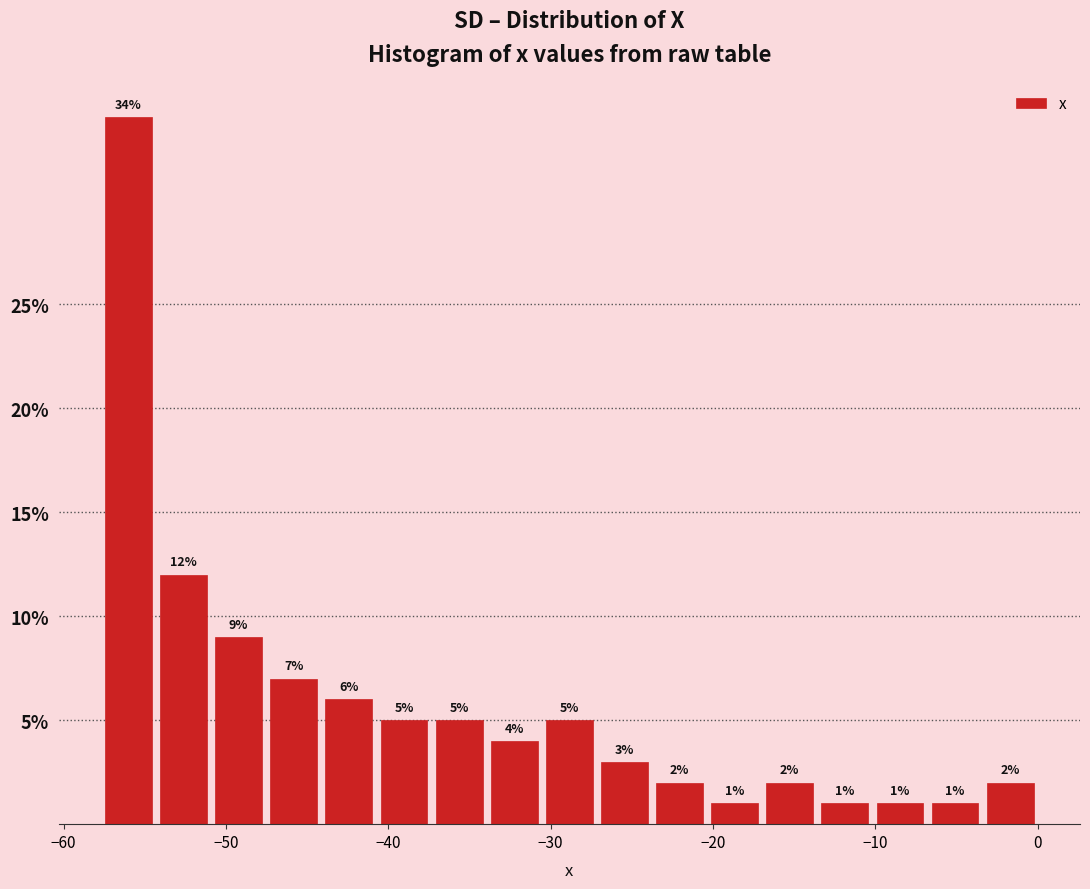

Around what value on the x-axis is the tallest bar? Give the approximate position of its centre, as read against the axis.

-56